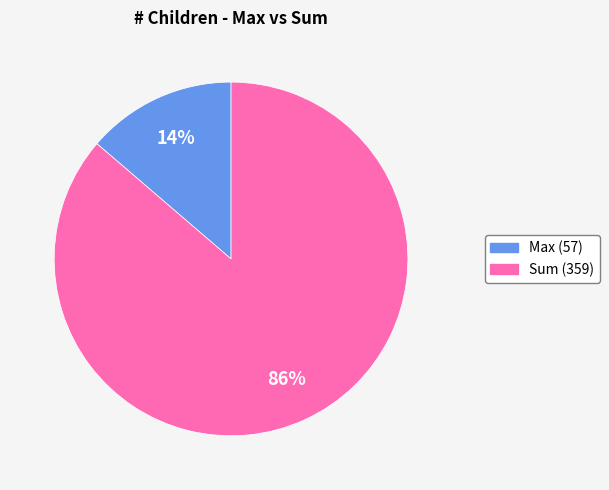

To the nearest percent, what is the average slice percentage?

50%